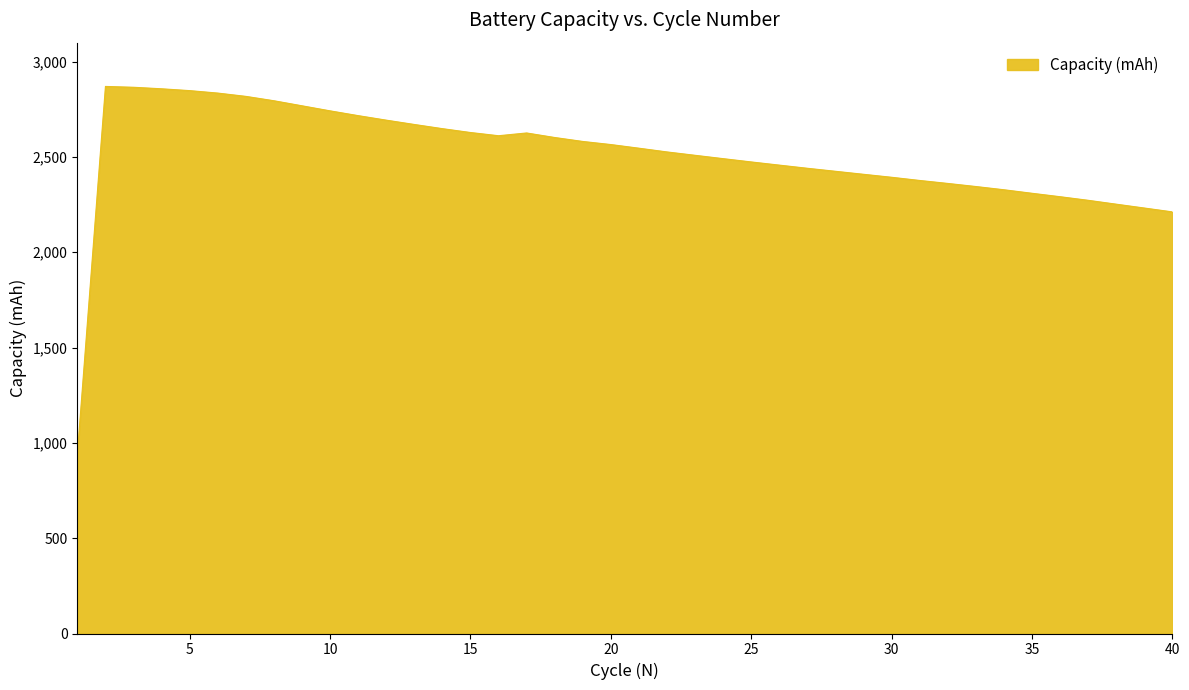

How many distinct data groups are displayed?

1